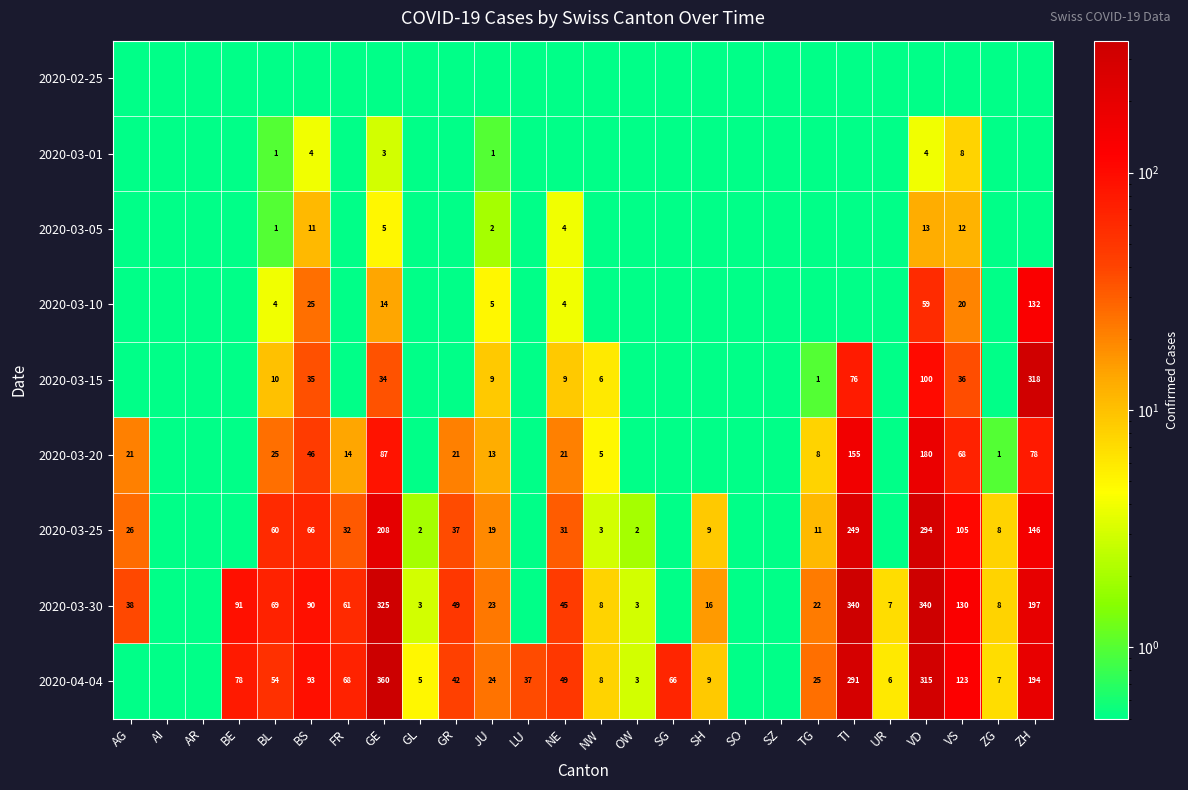

The 2020-03-20 series shows 37.4 at VS. True or false?

False